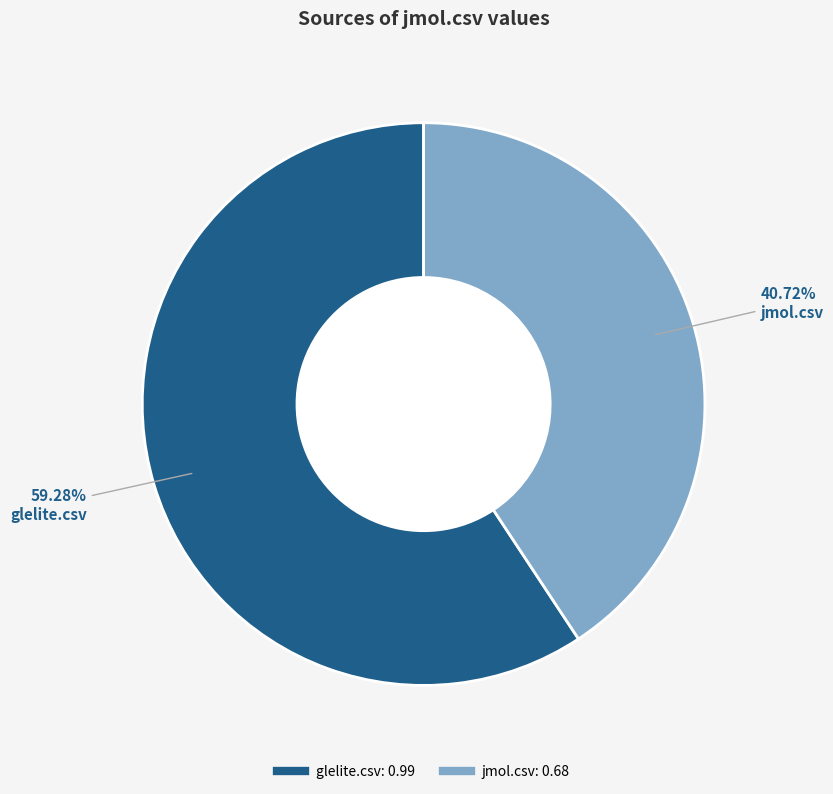

Which slice is the smallest?

jmol.csv